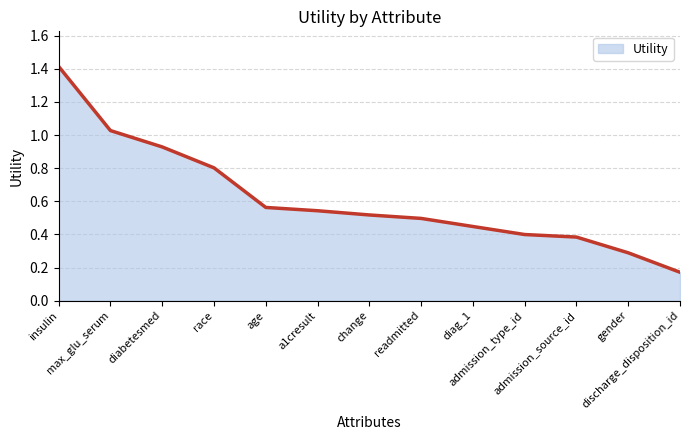

List the labels in order of value, largest first.

insulin, max_glu_serum, diabetesmed, race, age, a1cresult, change, readmitted, diag_1, admission_type_id, admission_source_id, gender, discharge_disposition_id